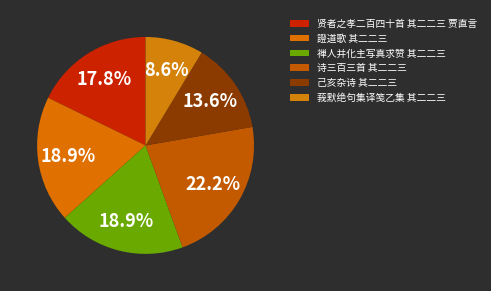

True or false: 禅人并化主写真求赞 其二二三 accounts for 19% of the total.

True